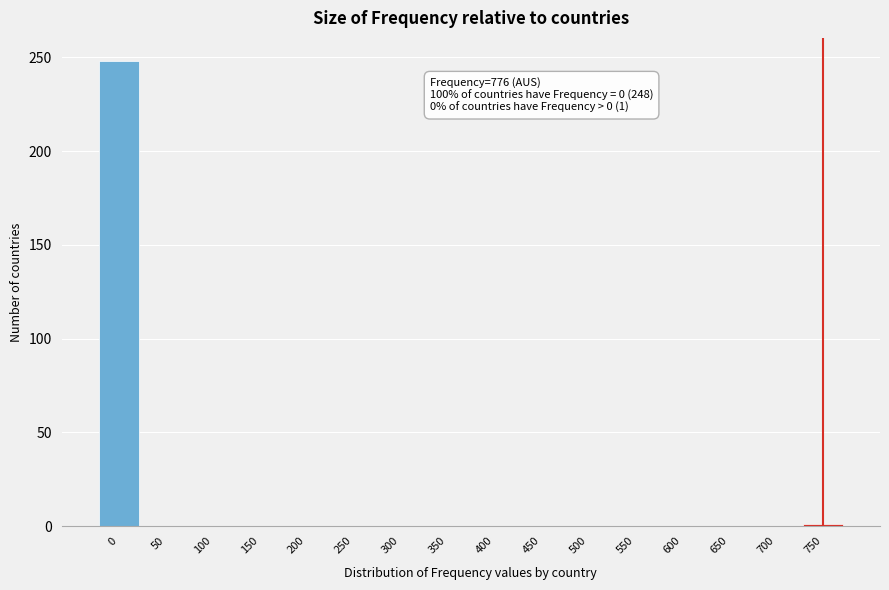

The value at 450 is 0. True or false?

True